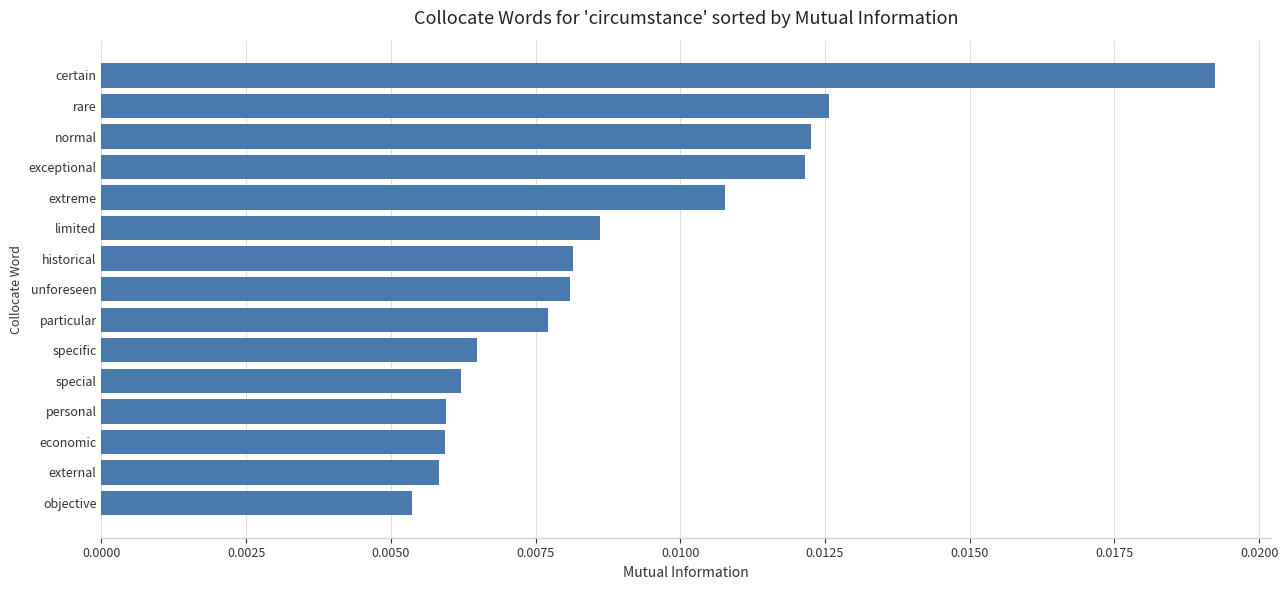

How many data points does each series have?

15